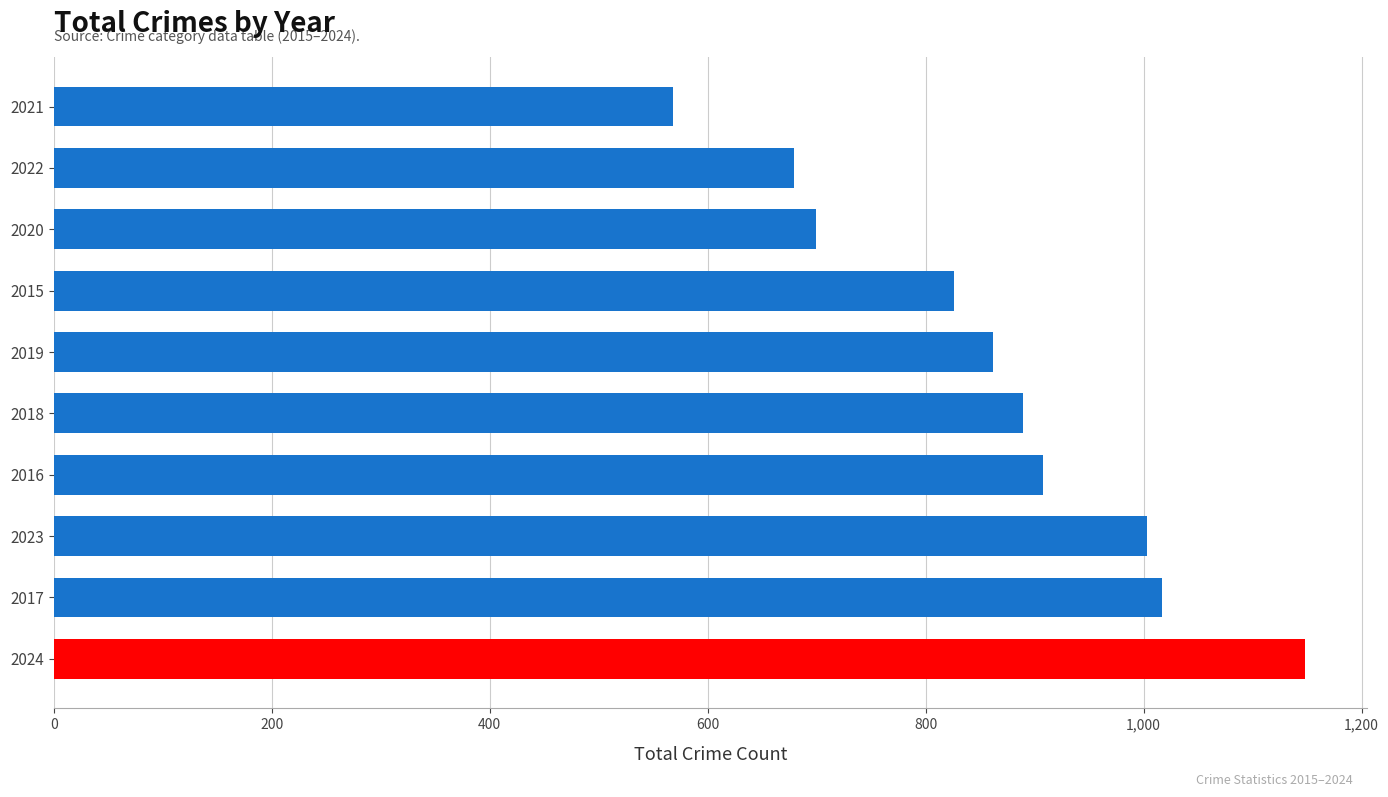

Which has a higher value, 2016 or 2019?

2016